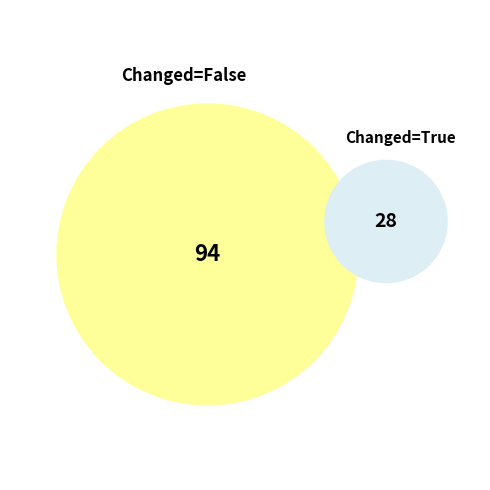

Does 4 represent more than half of the total?

No